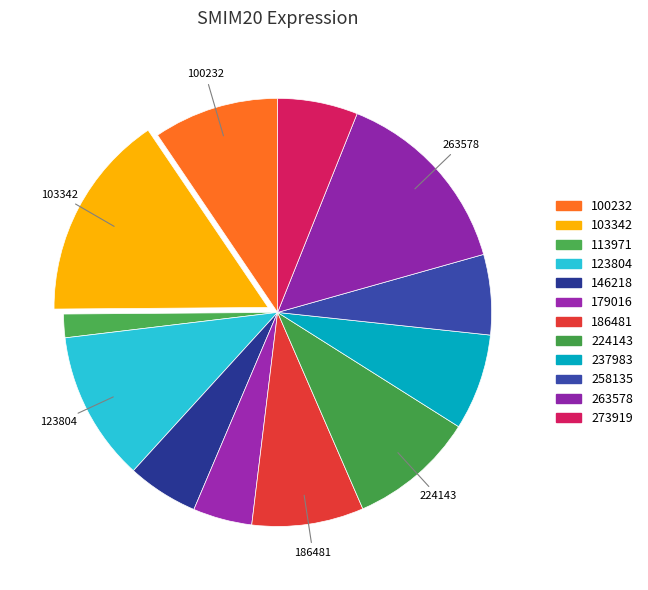

Count the number of slices in the pie.

12